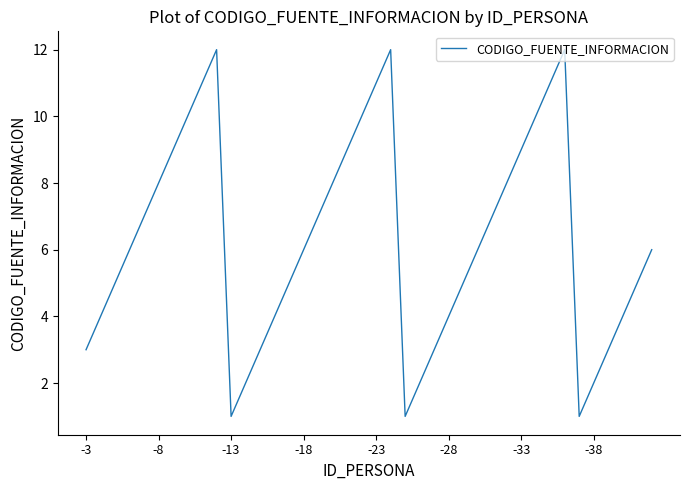

What is the difference between the maximum and minimum values?

11